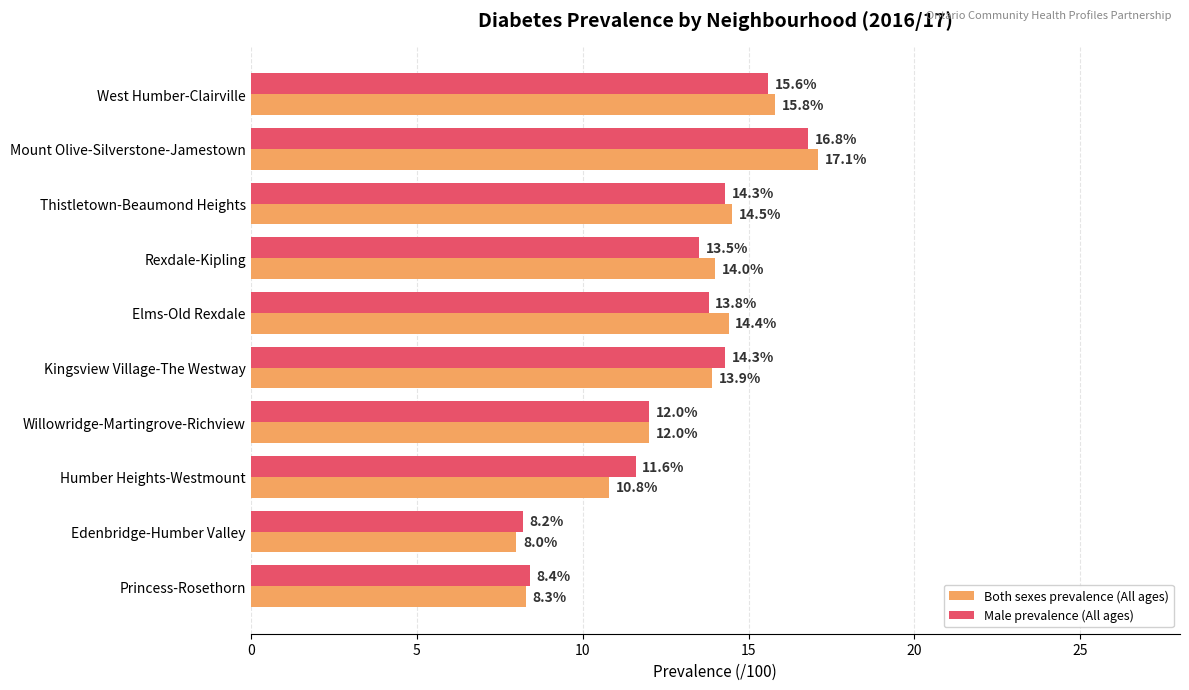

Between West Humber-Clairville and Princess-Rosethorn, which series saw the biggest shift?

Both sexes prevalence (All ages)